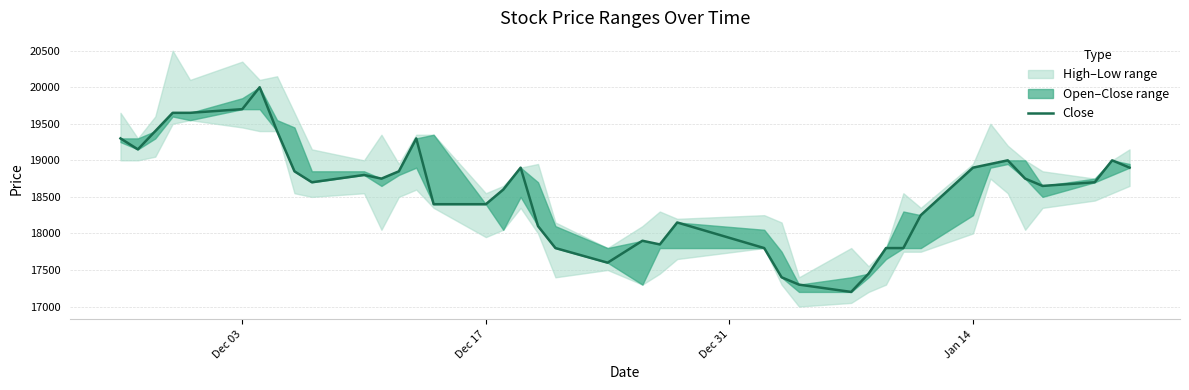

How many data points are above 18750?

18